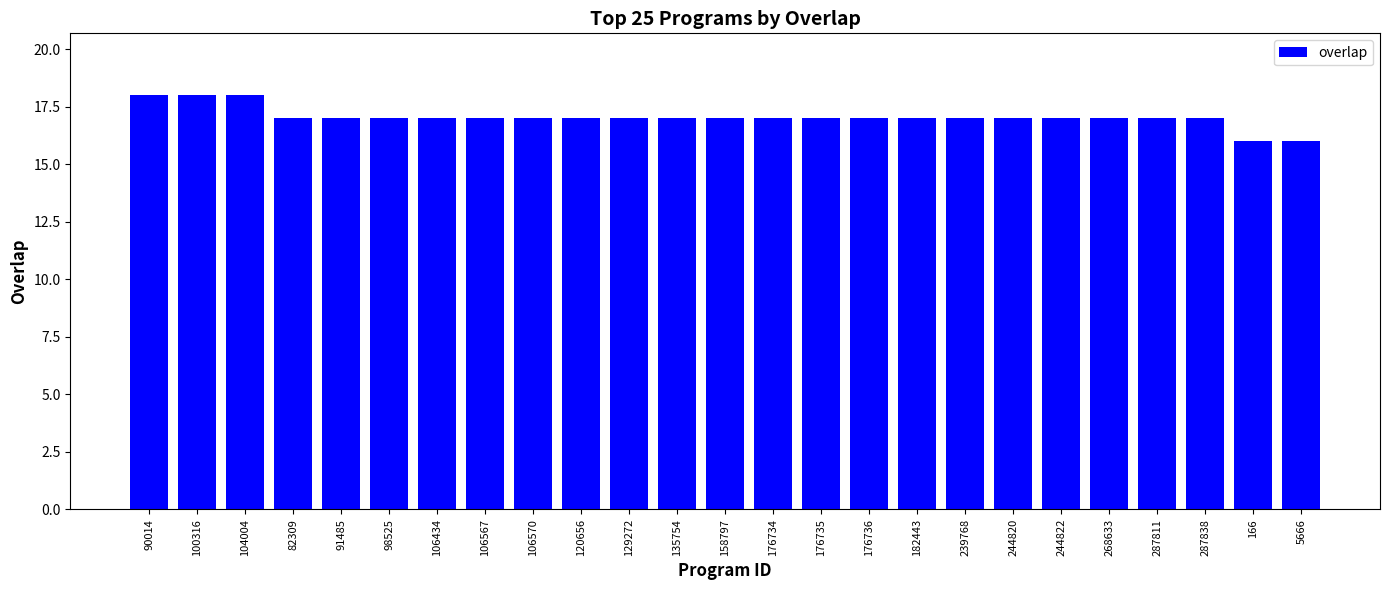

What position from the left is 98525?

6